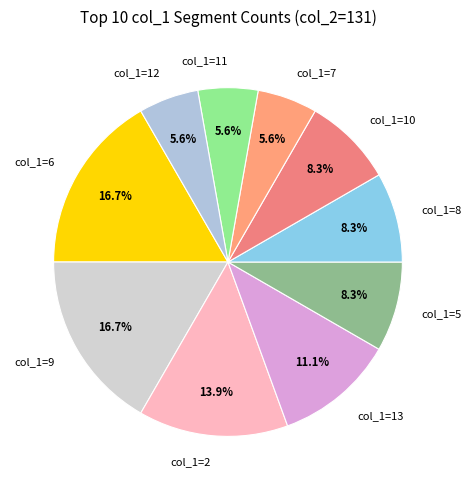

Is there any slice that represents more than half of the pie?

No